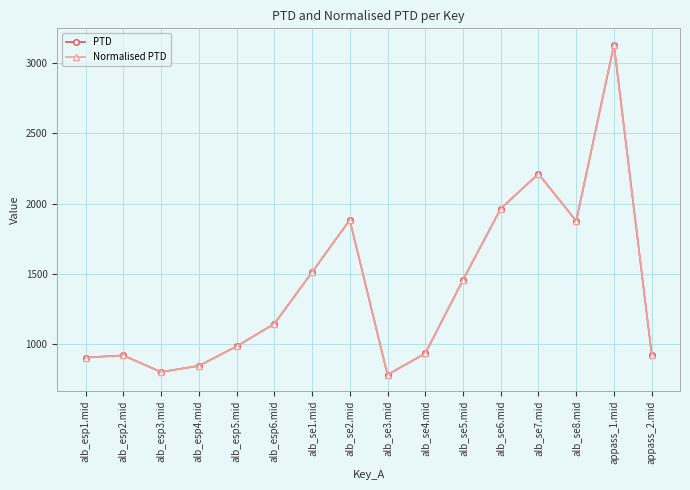

Reading right to left, list all the values displayed in this chart.

PTD: 925.2	3131.4	1876.4	2212.9	1965.2	1456.8	933.2	781.8	1884.1	1511.7	1144.5	983.8	845.2	801.3	919.4	904.3
Normalised PTD: 925.2	3131.4	1876.4	2212.9	1965.2	1456.8	933.2	781.8	1884.1	1511.7	1144.5	983.8	845.2	801.3	919.4	904.3